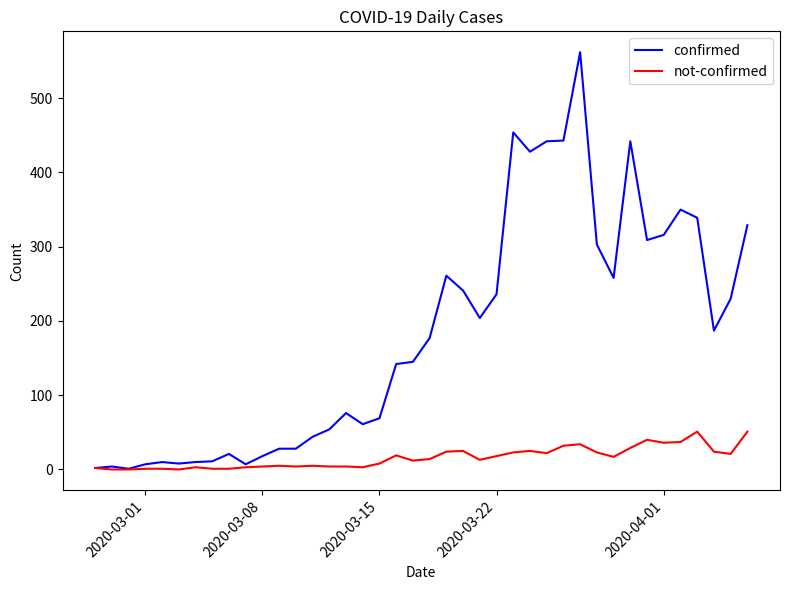

What is the greatest value displayed?

562